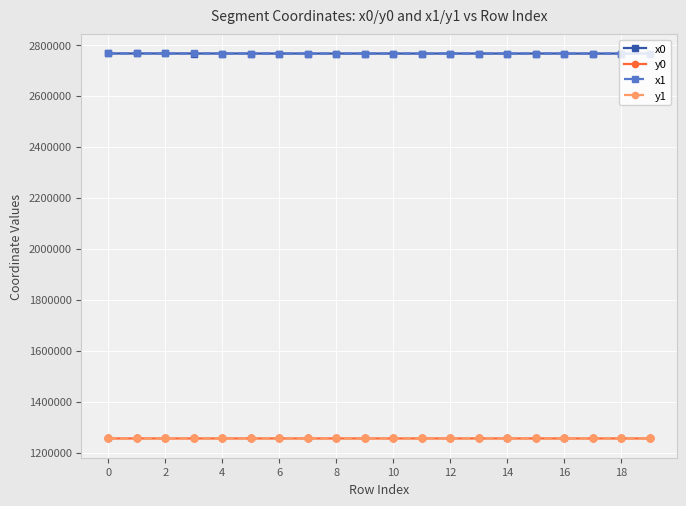

What is the greatest value displayed?

2766117.9